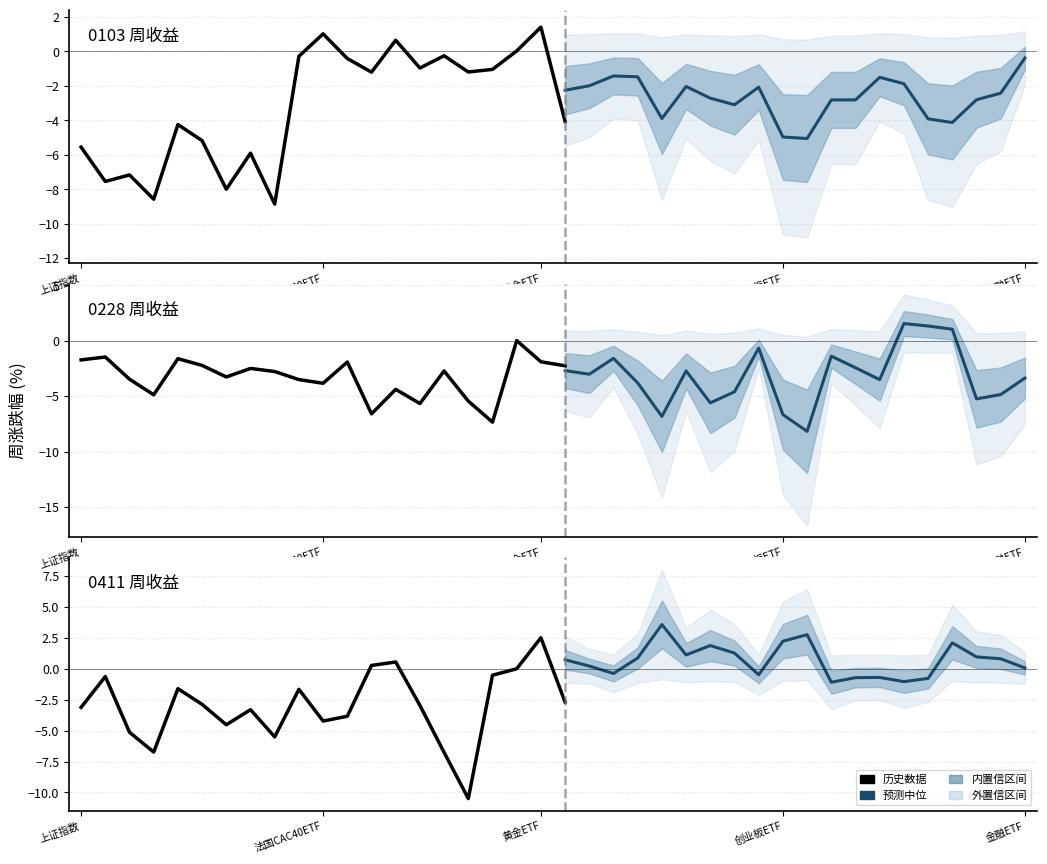

In 0103, how many points are lower than both neighbors (excluding endpoints)?

14